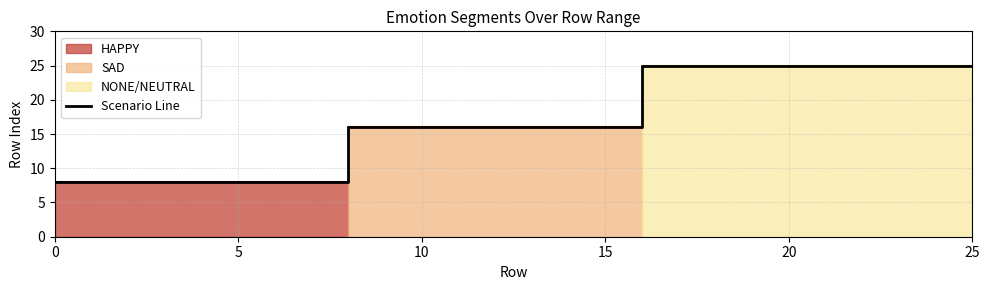

At which label does the data first exceed 16?

20